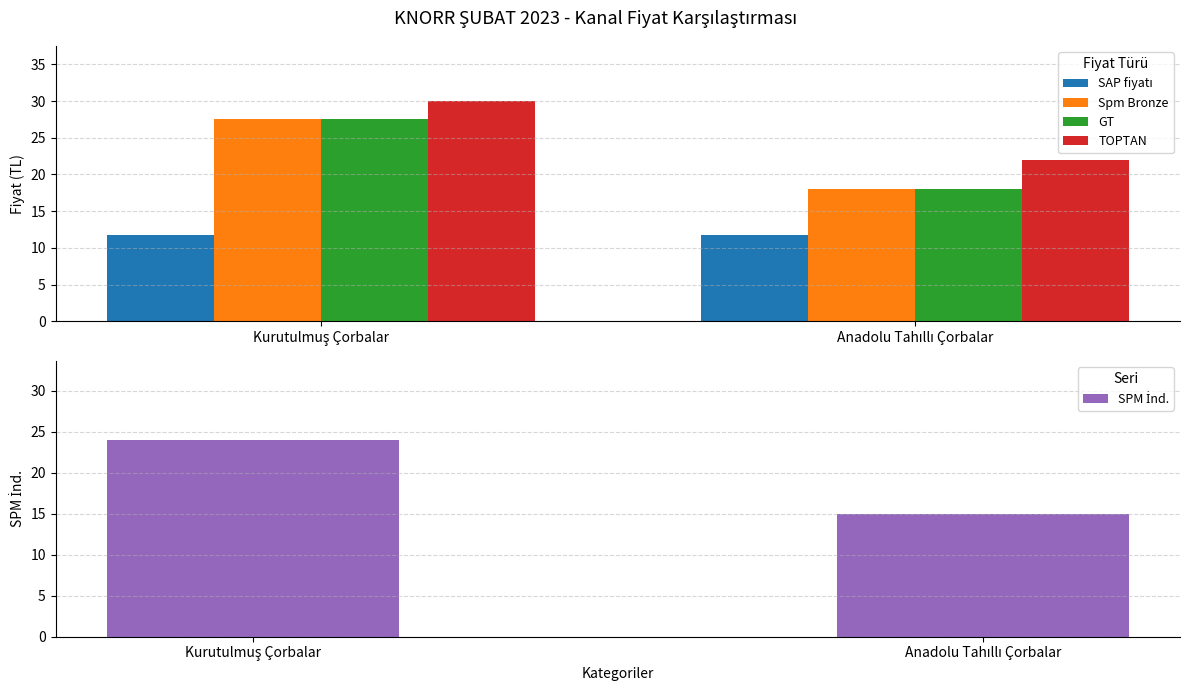

Between Anadolu Tahıllı Çorbalar and Kurutulmuş Çorbalar, which is larger?

Anadolu Tahıllı Çorbalar